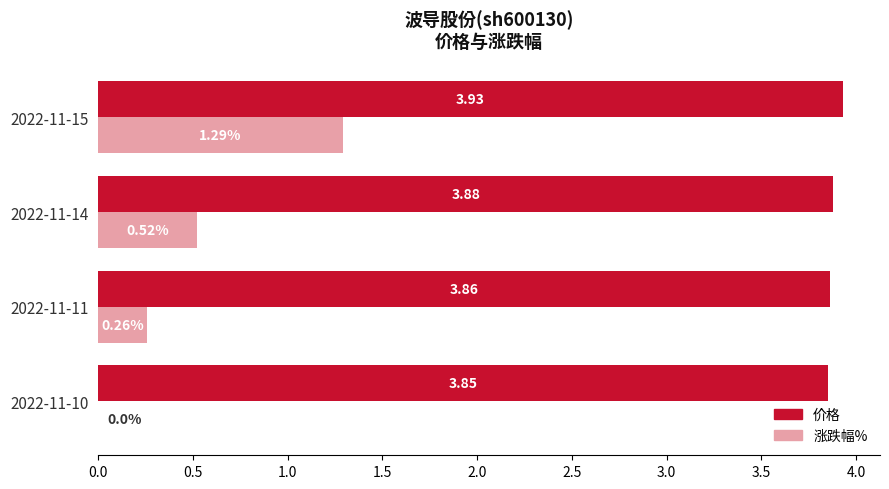

Which category has the highest value in the 价格 series?

2022-11-15